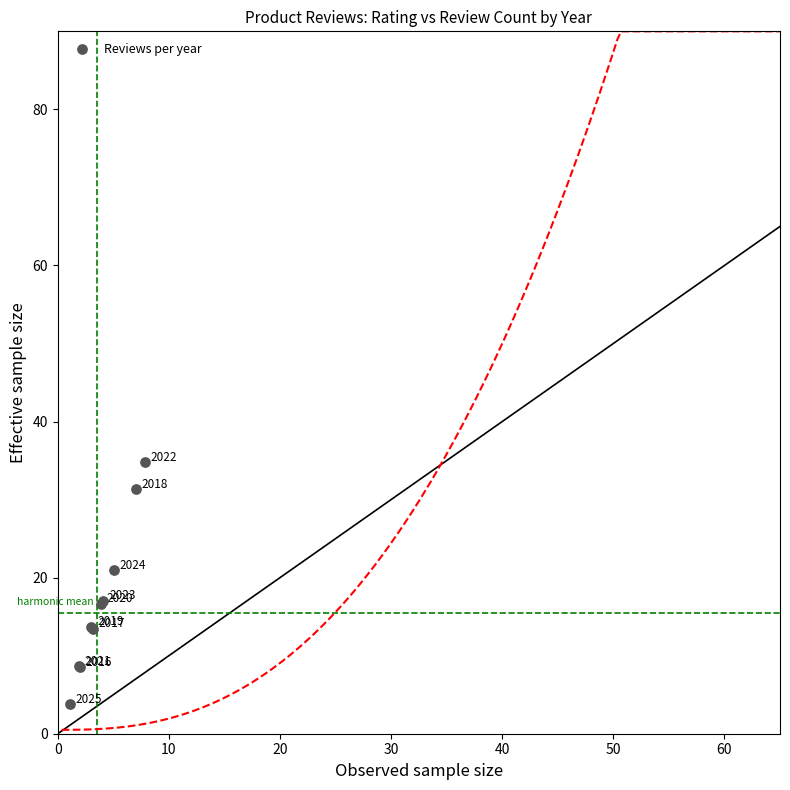

What Y value in the scatter plot is closest to 19?

20.9